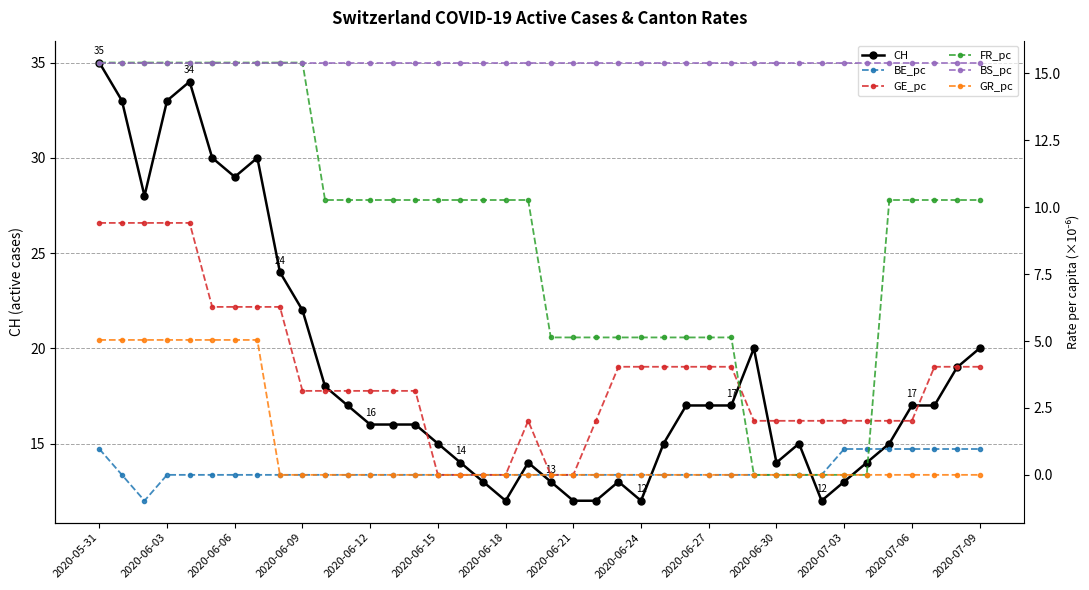

What is the average value of the BS_pc series?

15.4